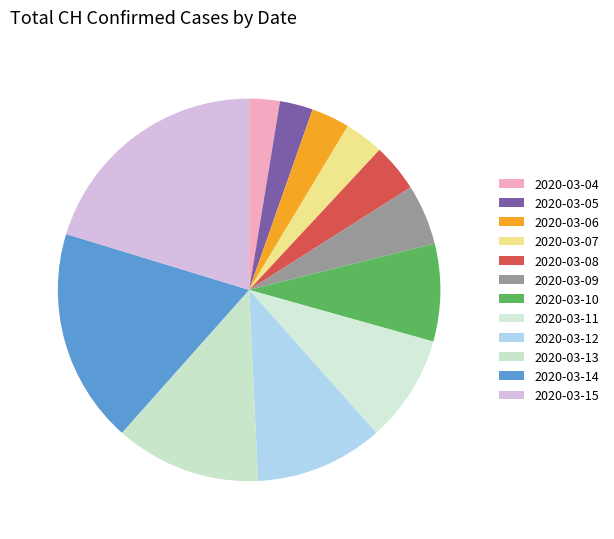

Count the number of slices in the pie.

12